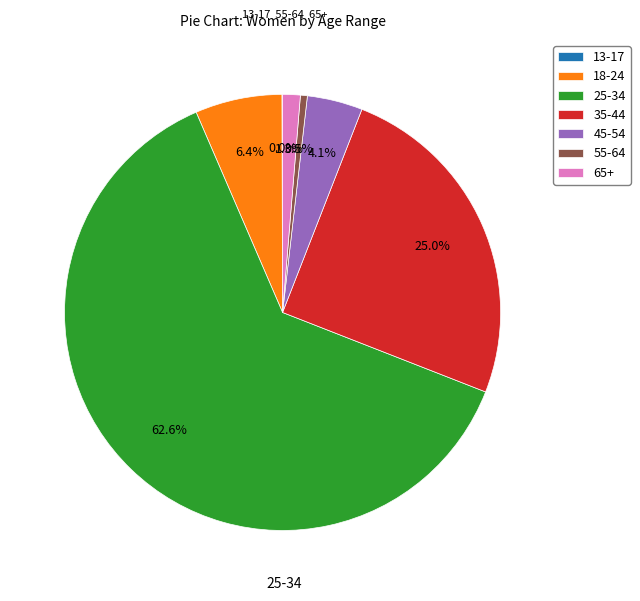

Which slice is the largest?

25-34